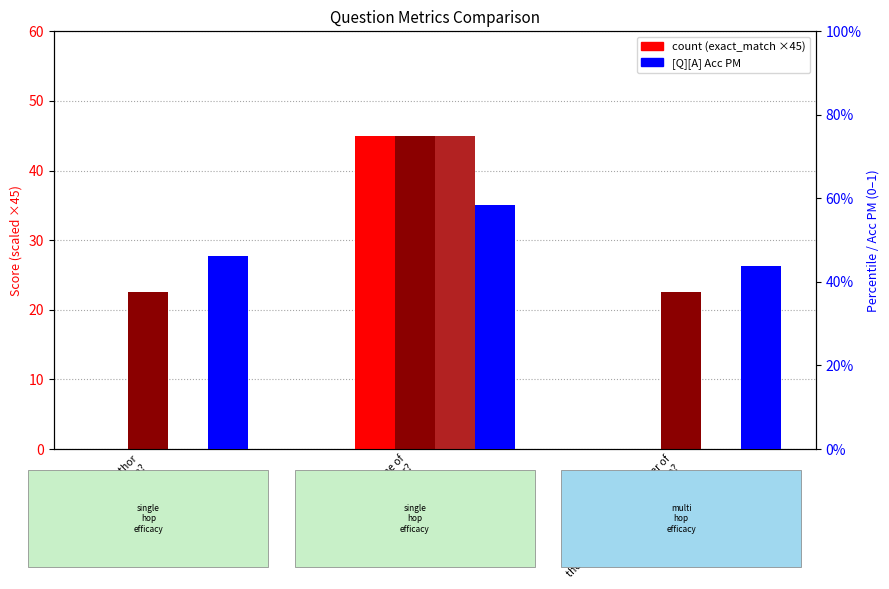

List the labels in order of exact_match value, largest first.

What is the name of
Francis Bacon father?, Who is the author
of novum organum?, Who is the father of
the author of Novum Organum?